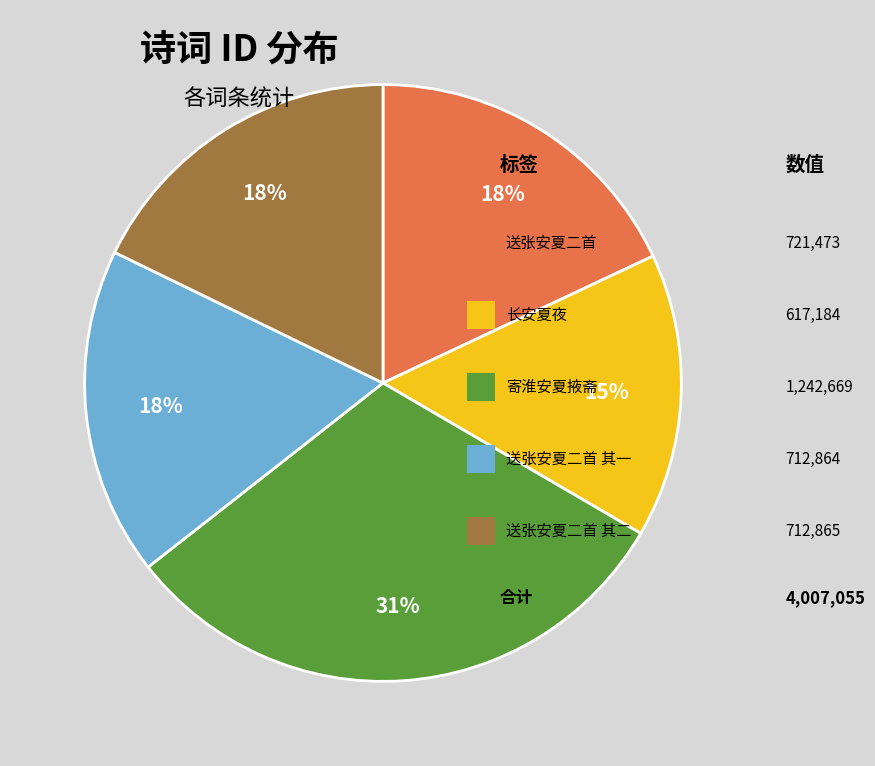

How many slices are in this pie chart?

5